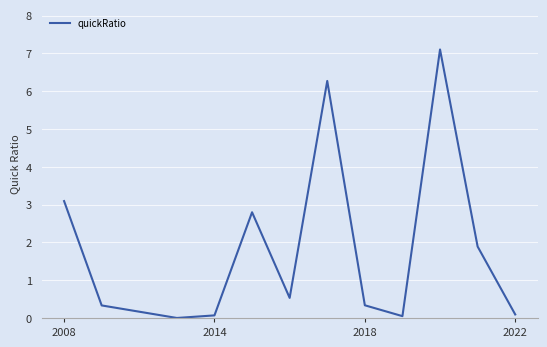

What is the difference between the maximum and minimum values?

7.1